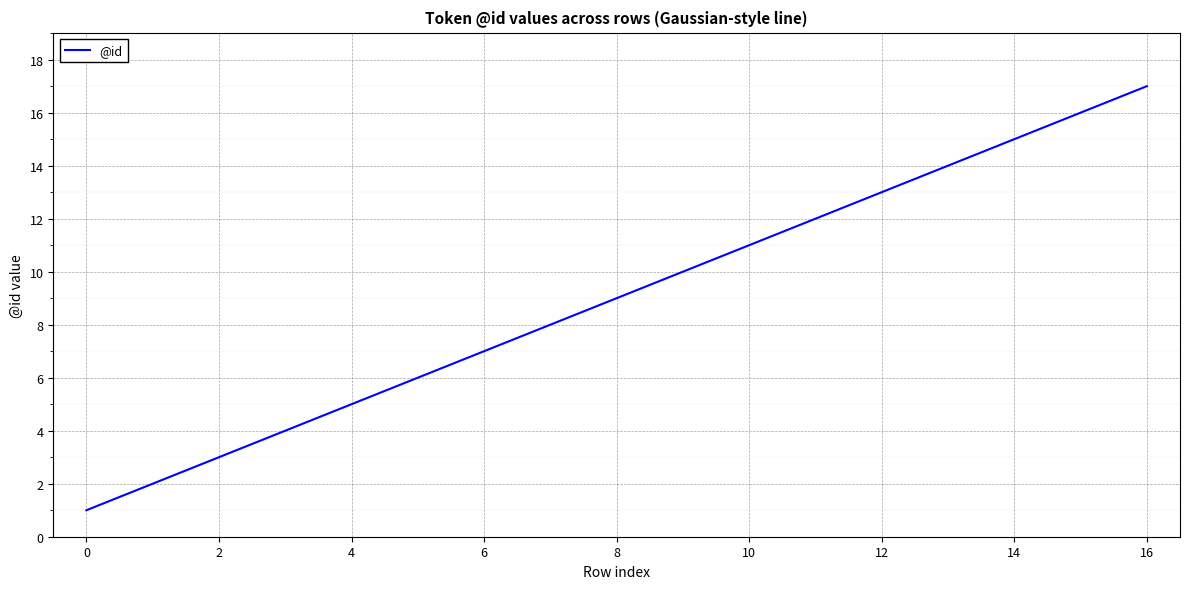

What is the minimum value shown in the chart?

1